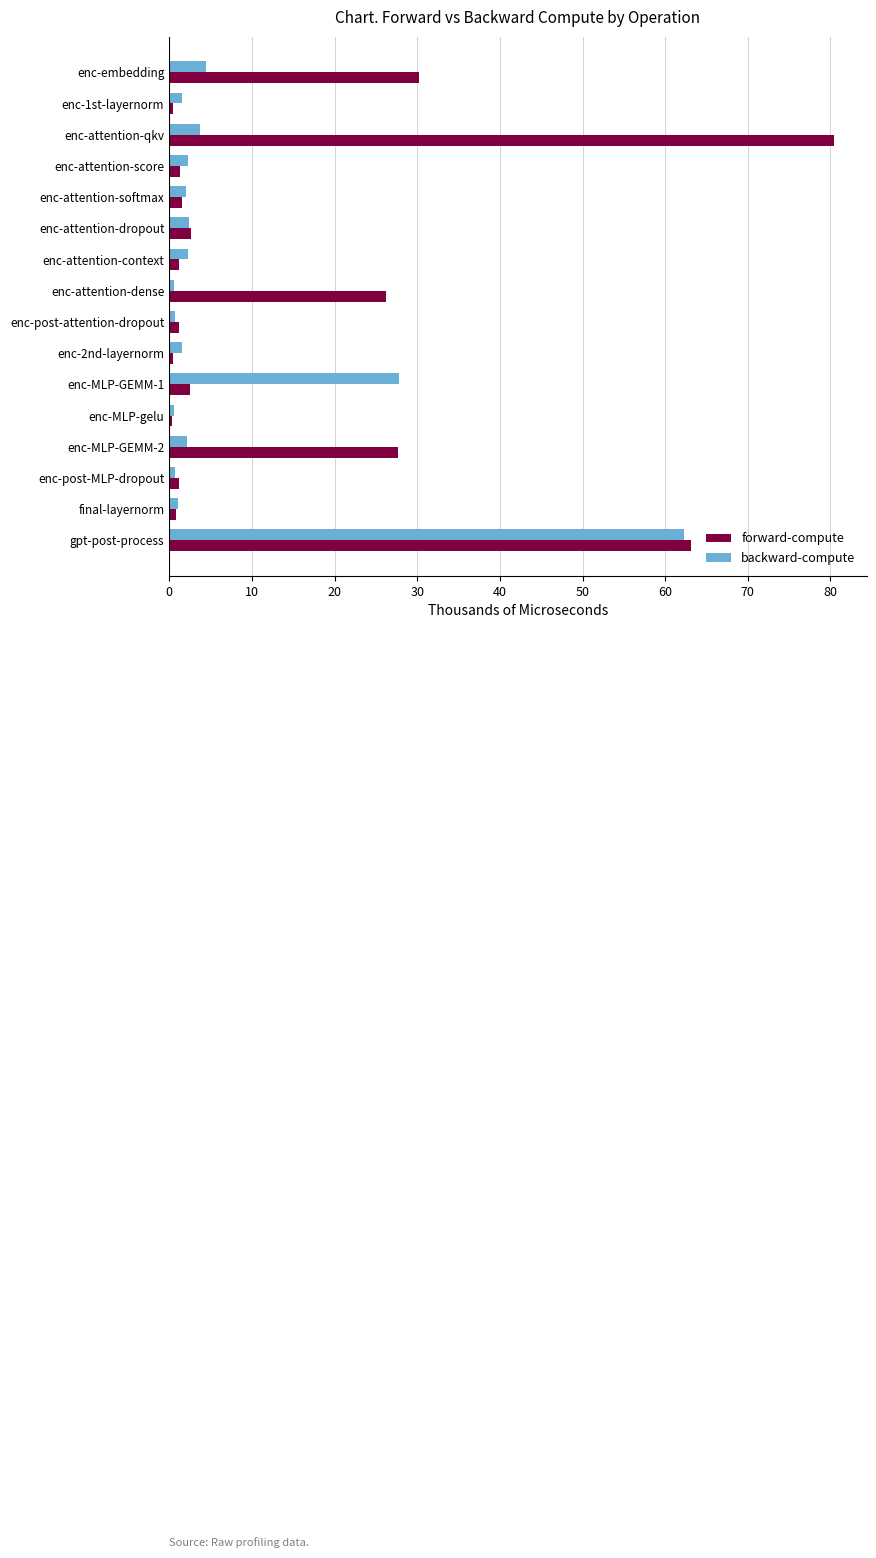

What are all the series names shown in the legend?

forward-compute, backward-compute